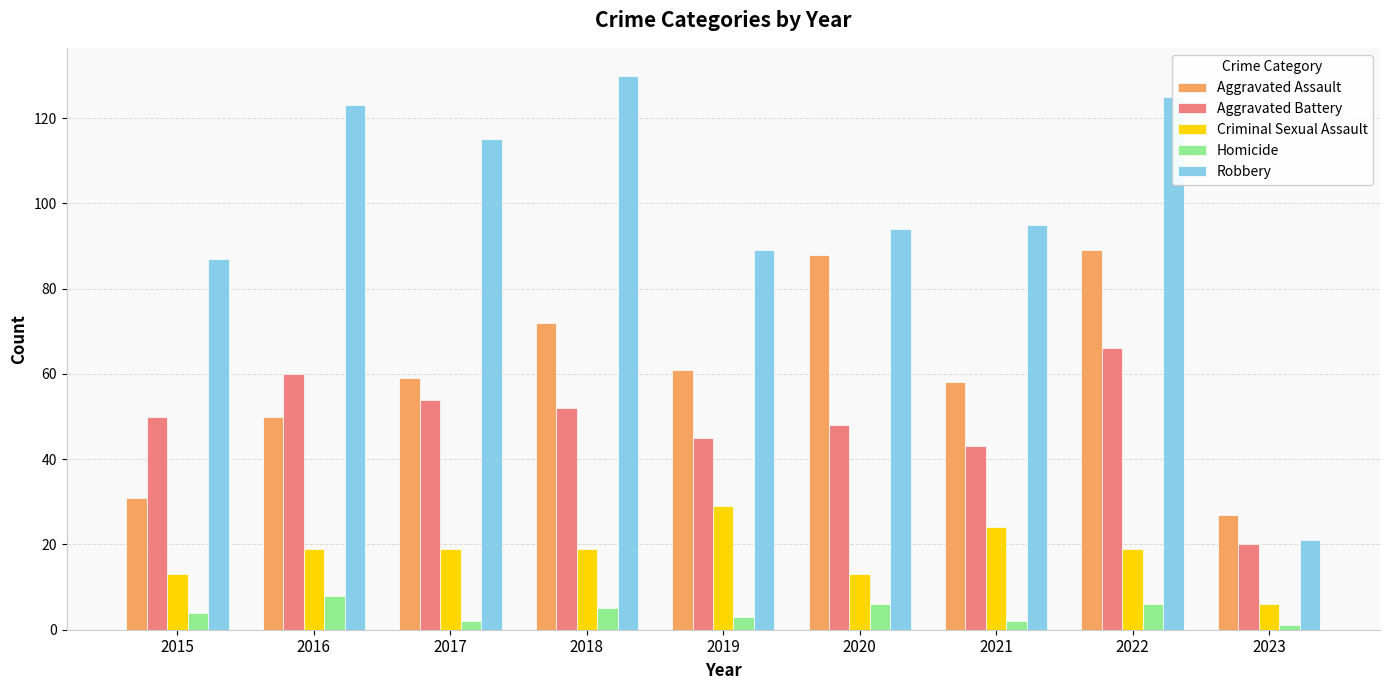

How many distinct data groups are displayed?

5